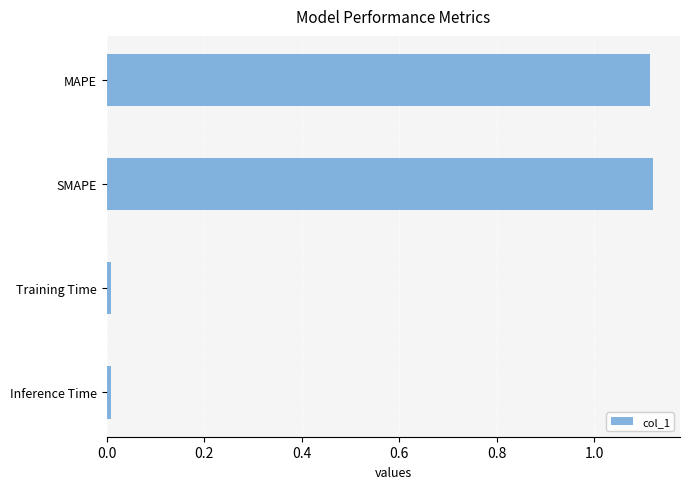

How many data points are less than 1?

2